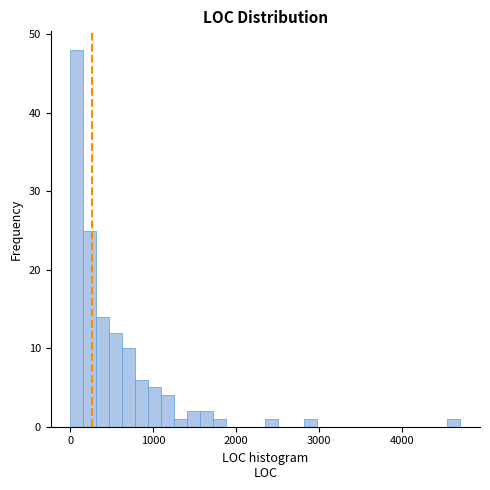

Read against the x-axis, roughly where is the centre of the tallest bar?

100